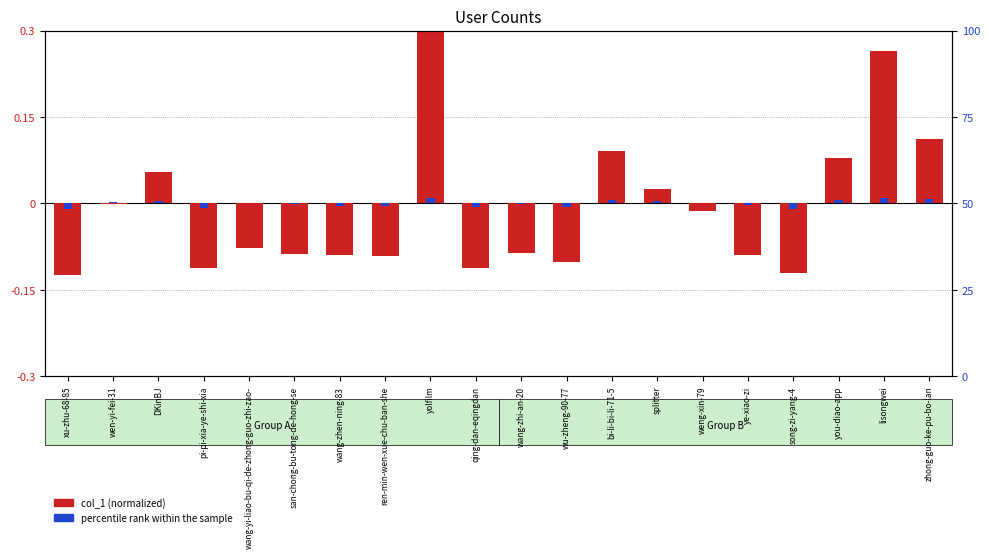

List the series in order of their overall mean, highest first.

percentile rank within the sample, col_1 (normalized)